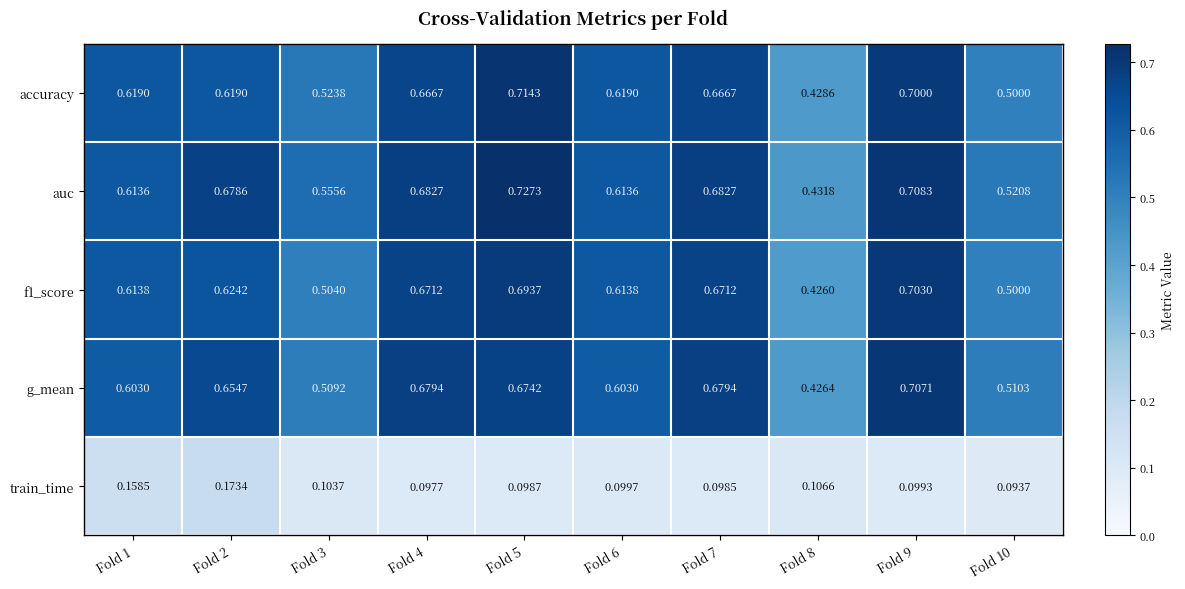

Which series has the largest range (max minus min)?

auc